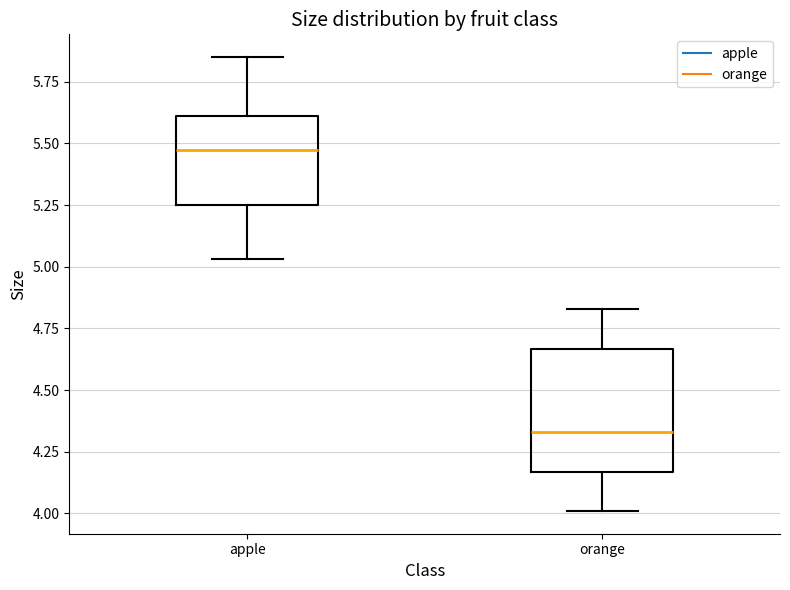

Reading left to right, transcribe this box plot: for each box, give where its median line is, the range the box spans, and where its two whiskers end, as read against the y-axis. The values are not printed on the chart, so give them approximately, as read against the axis.

apple: median 5.50, box 5.25 to 5.60, whiskers 5.05 to 5.85
orange: median 4.35, box 4.15 to 4.65, whiskers 4.00 to 4.85